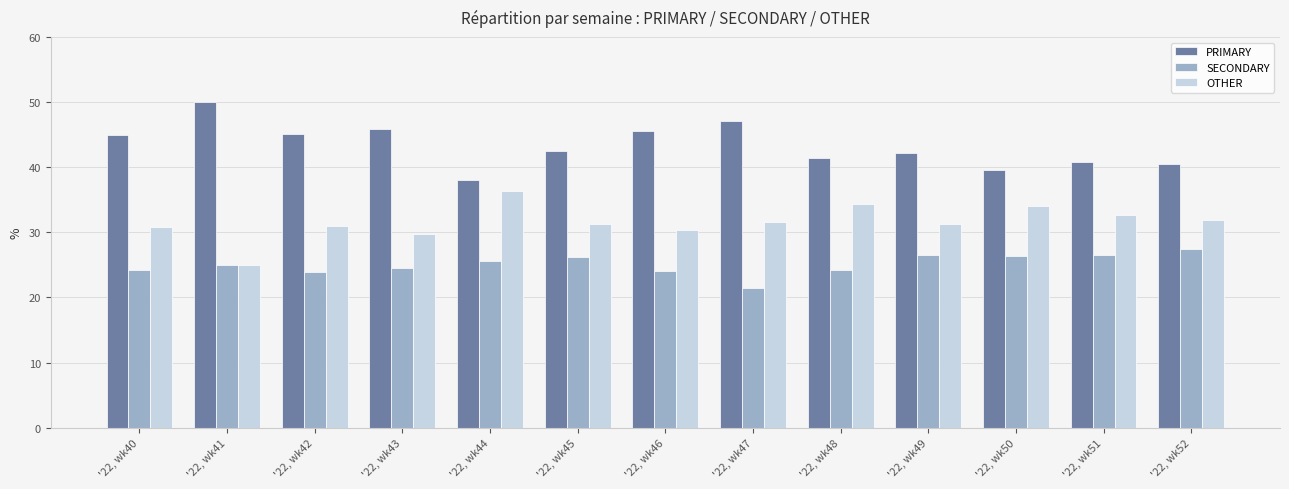

What is the maximum value for OTHER?

36.4